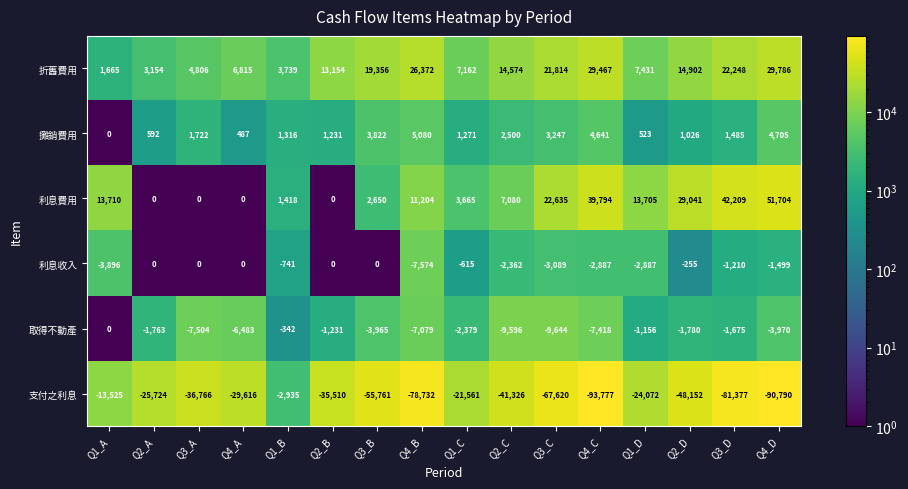

Rank the series at Q3_C from lowest to highest value.

支付之利息, 取得不動產, 利息收入, 攤銷費用, 折舊費用, 利息費用